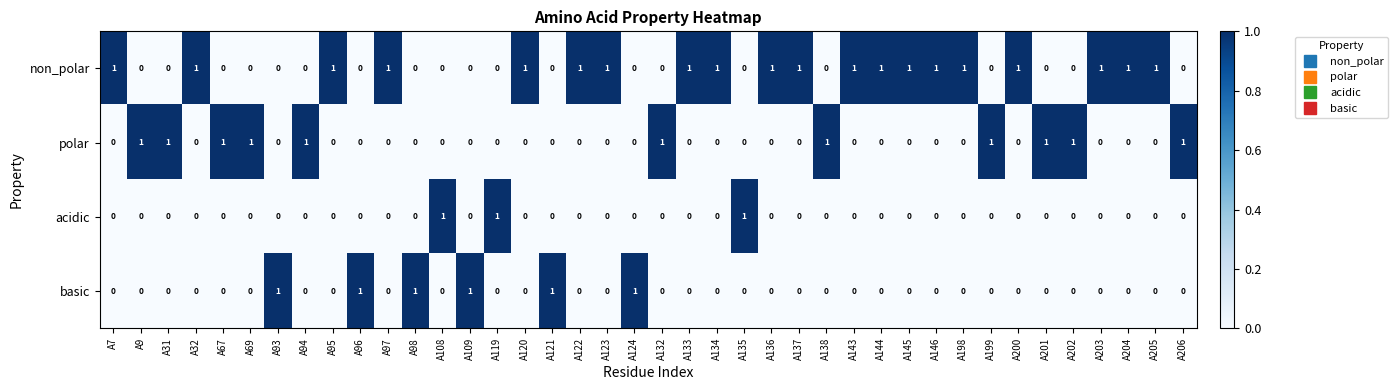

How many data points in non_polar are less than 1?

20